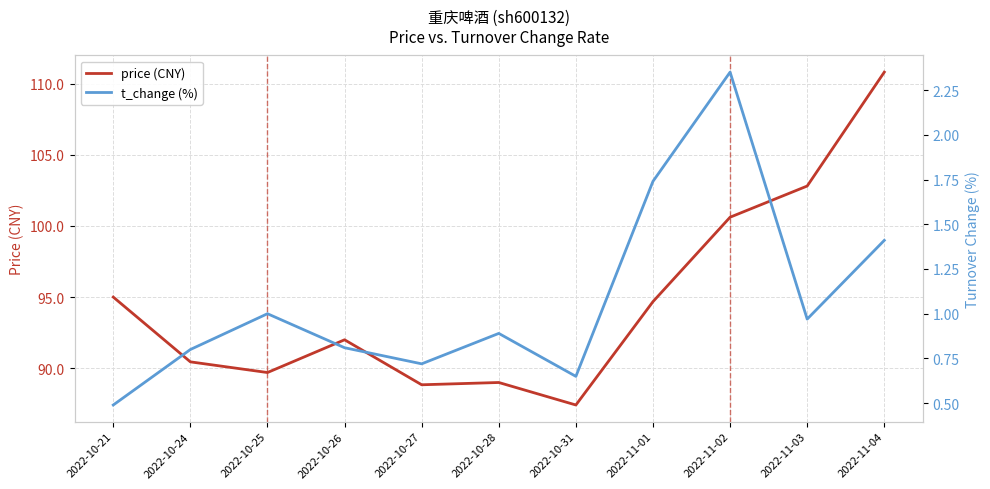

Which series has the largest total across all categories?

price (CNY)